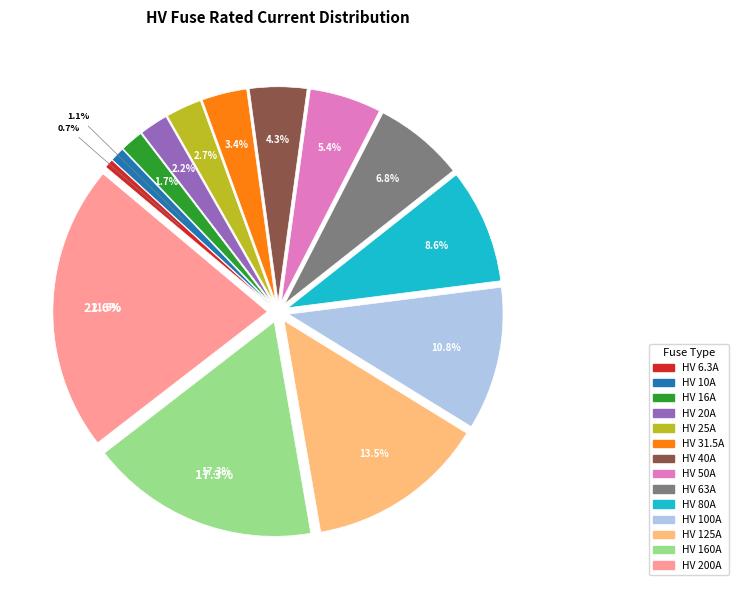

What is the ratio of the value at HV 16A to the value at HV 50A?

0.3